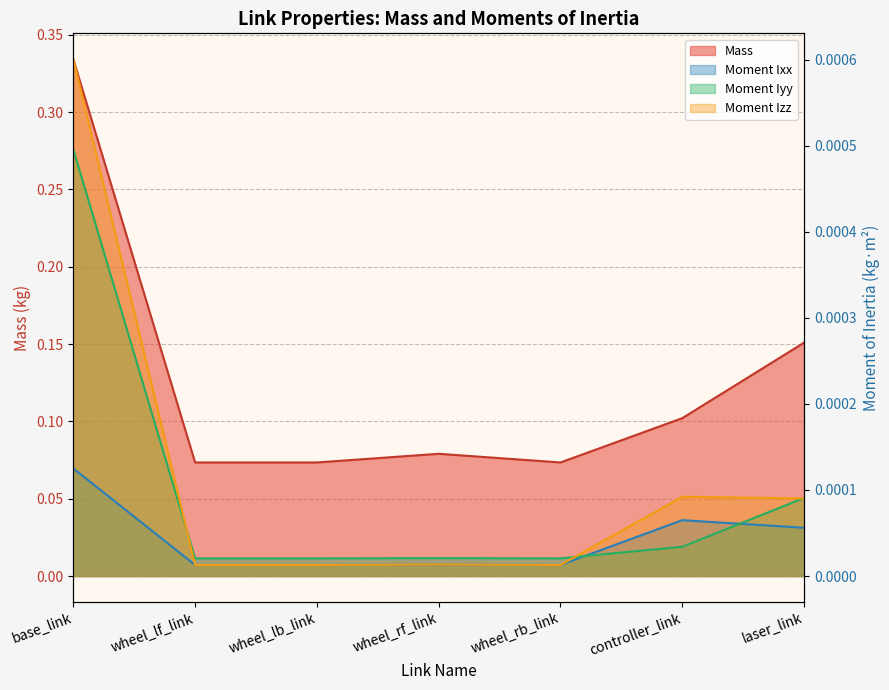

Does the chart display data point markers on the line(s)?

No